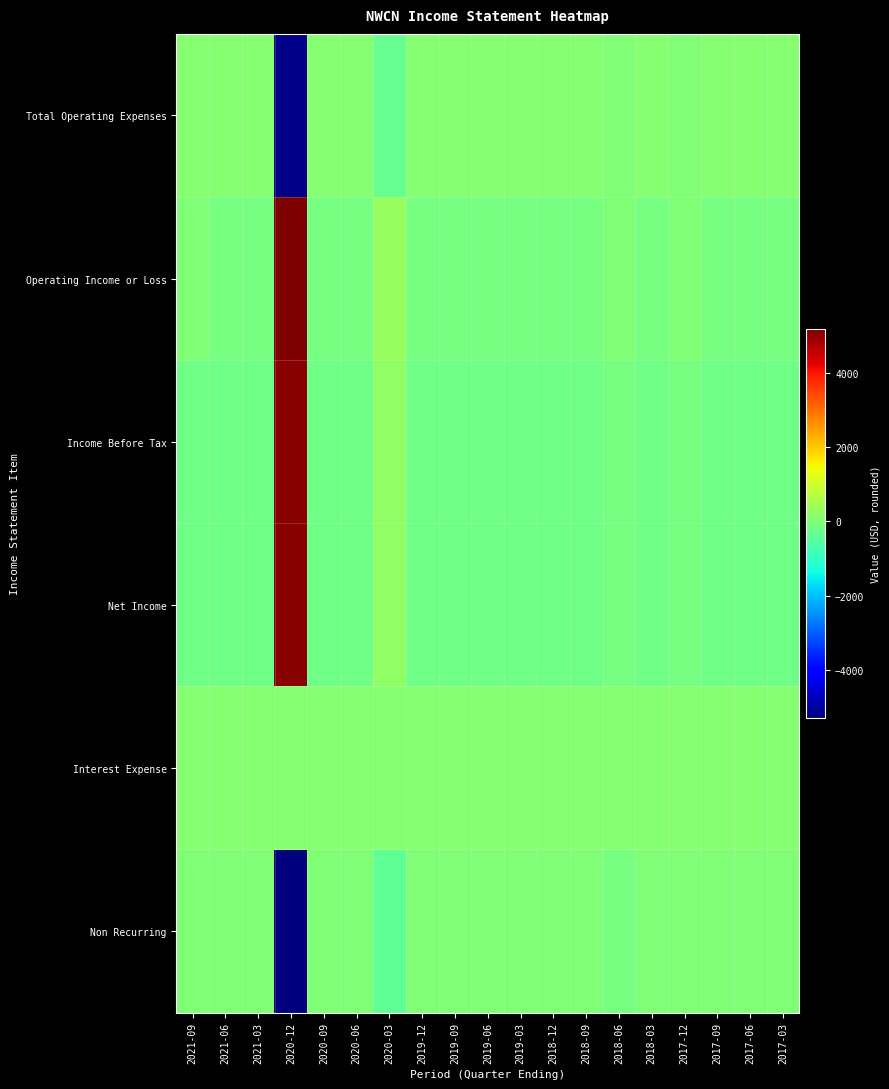

Which series has the largest total across all categories?

Operating Income or Loss